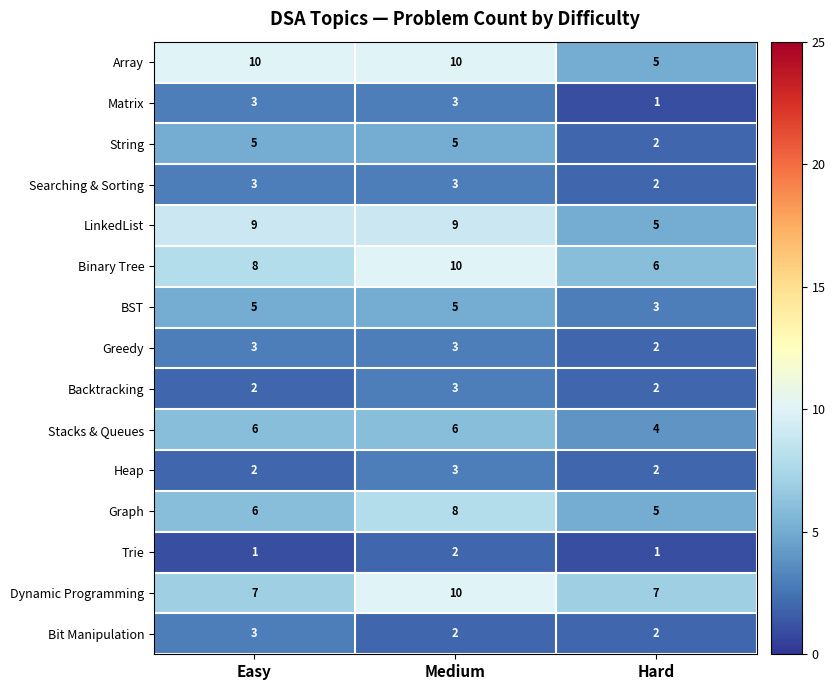

Which category has the lowest value in the BST series?

Hard